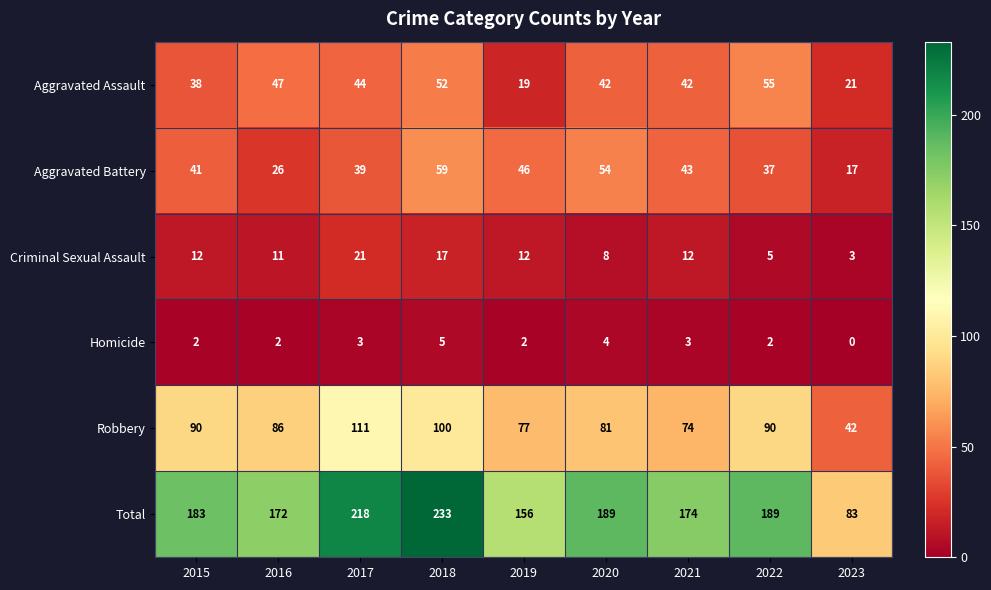

Is it true that Robbery equals 74 at 2021?

True